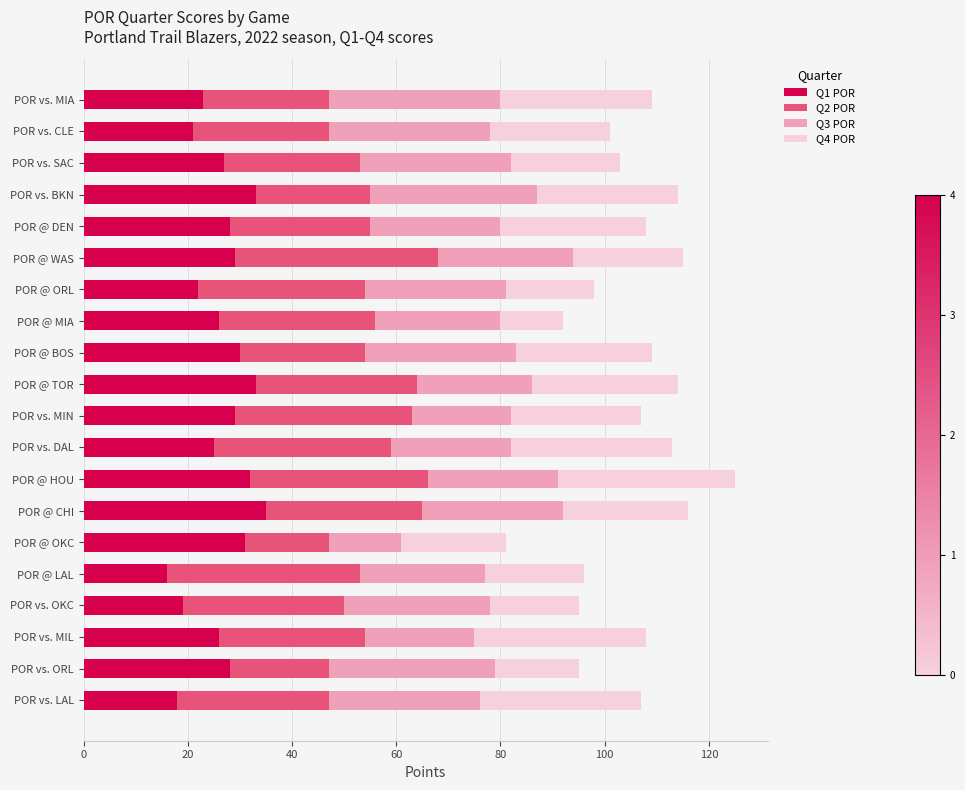

What is the total value across all series at POR @ HOU?

125